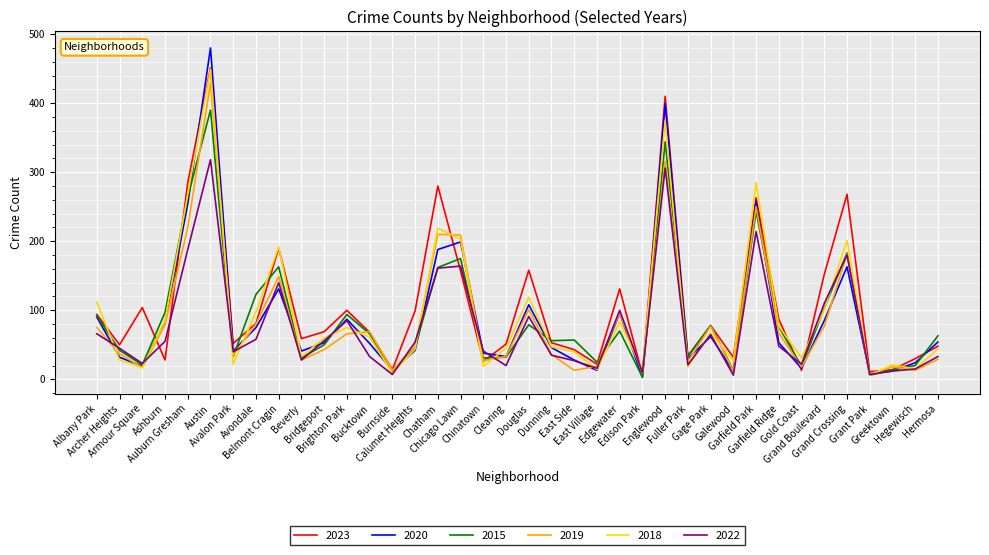

What is the maximum value for 2018?

449